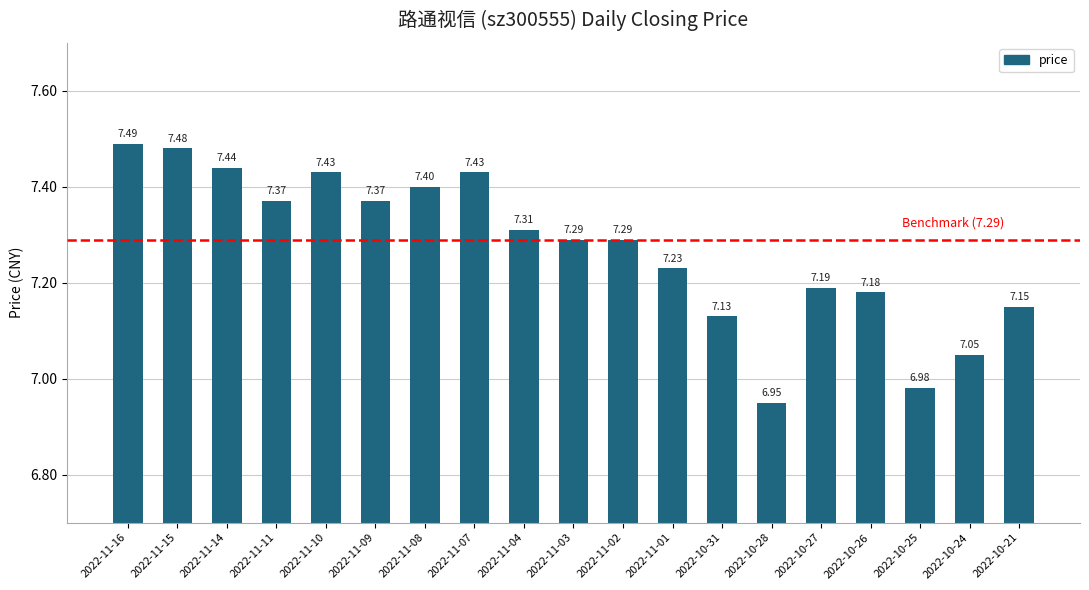

Which category has the highest value across all series?

2022-11-16